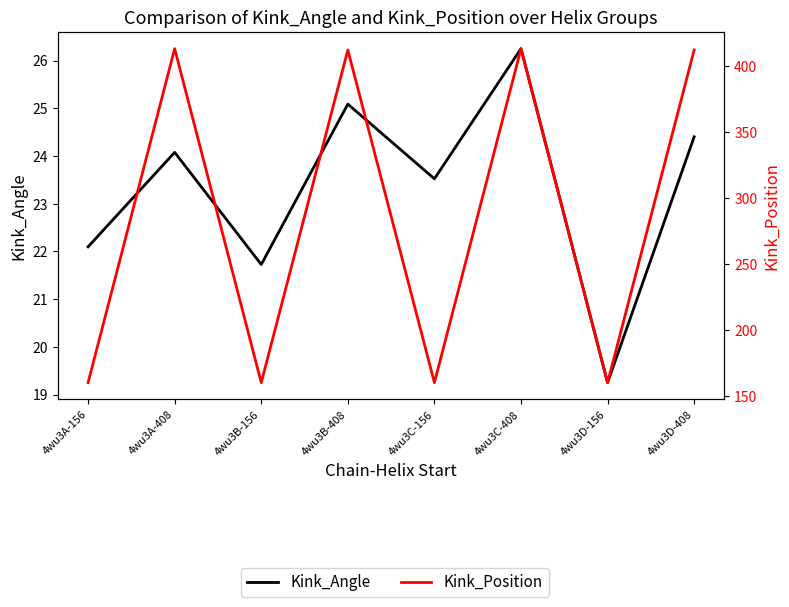

The value of Kink_Position at 4wu3C-156 is 208.1. True or false?

False